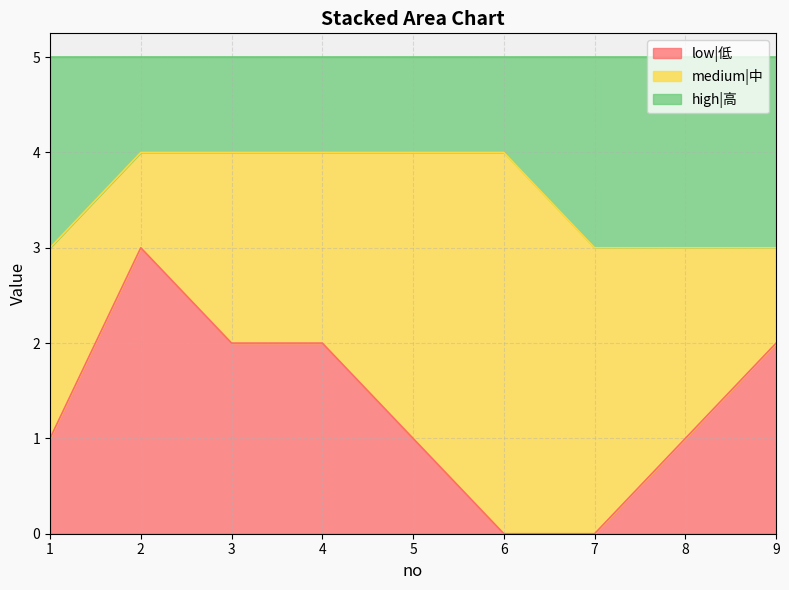

Between 1 and 2, which series saw the biggest shift?

low|低